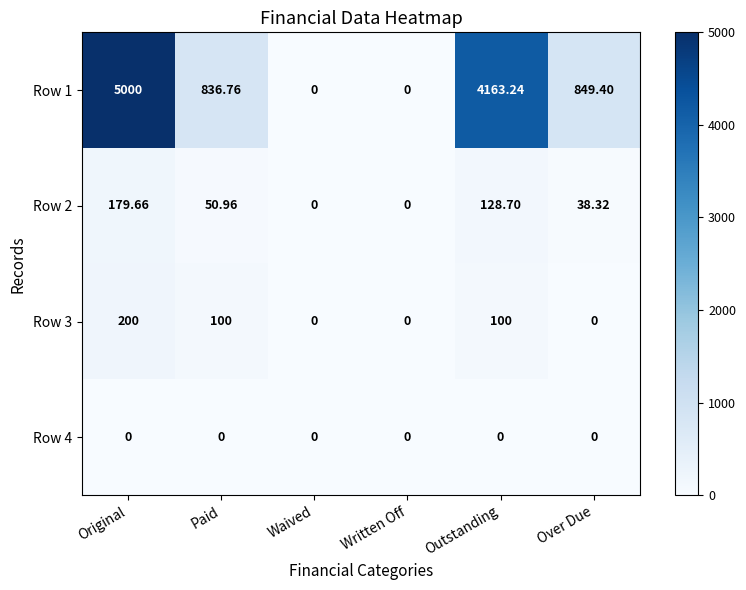

Is the value of Row 3 at Paid greater than the value of Row 4 at Outstanding?

Yes